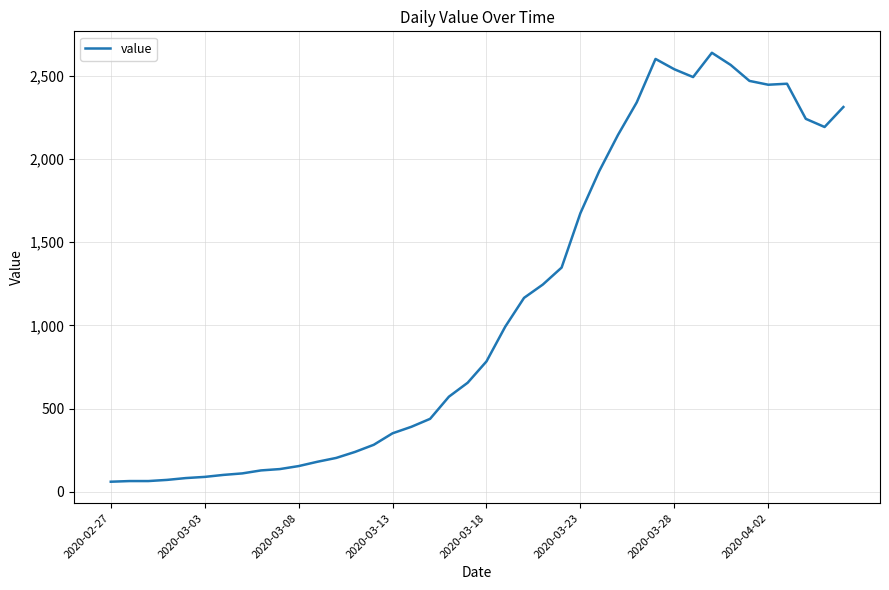

What is the difference between the second highest and minimum values?

2541